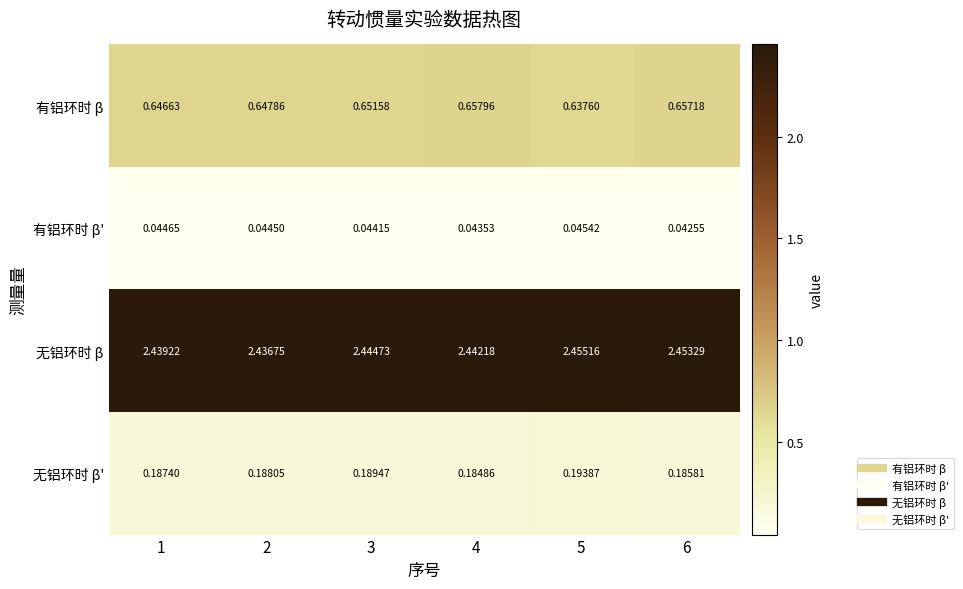

Which series has the largest total across all categories?

无铝环时 β